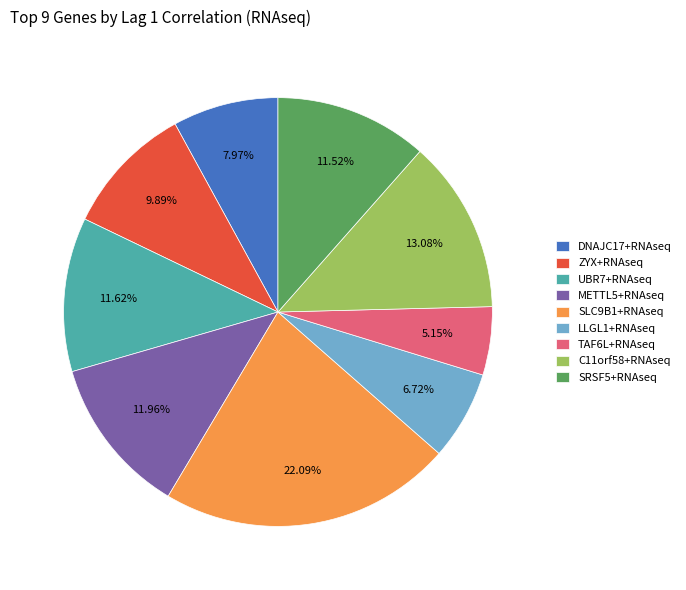

Is it true that DNAJC17+RNAseq is 8% of the pie?

True